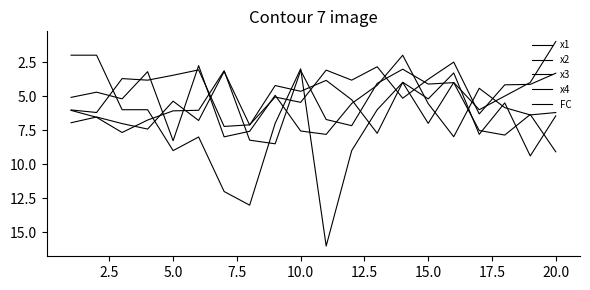

True or false: FC has more than 0 interior local peaks.

True